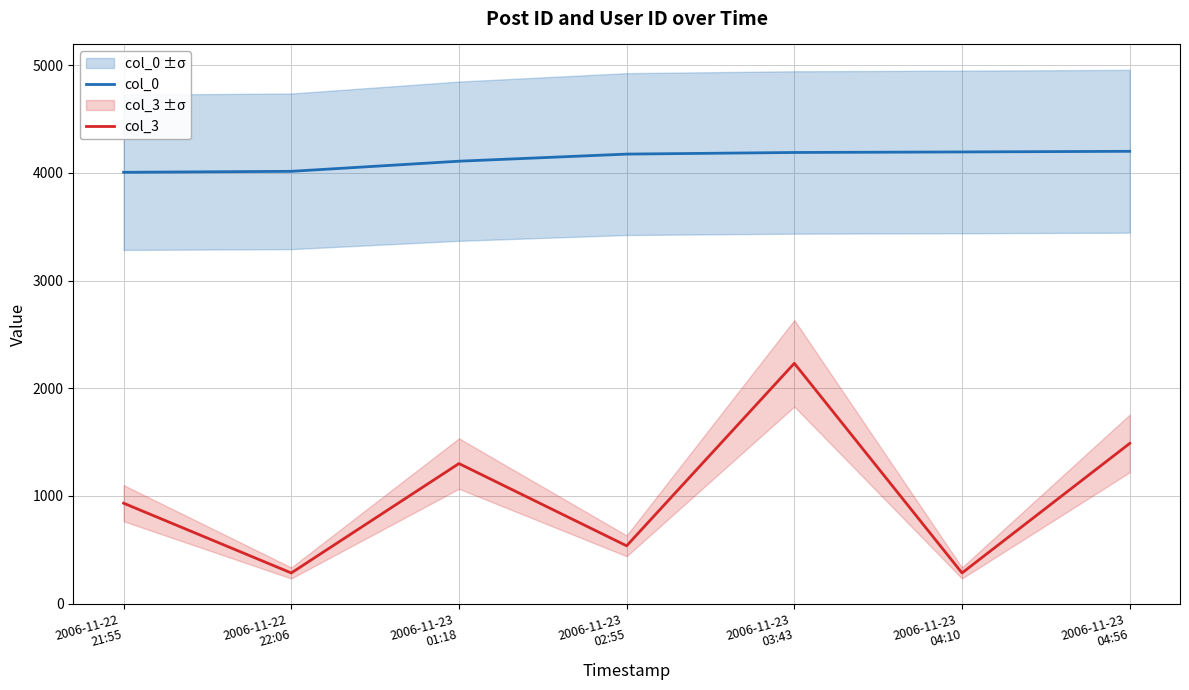

Reading left to right, list all the values displayed in this chart.

col_0: 4006	4015	4109	4175	4190	4195	4201
col_3: 933	285	1301	537	2232	285	1488